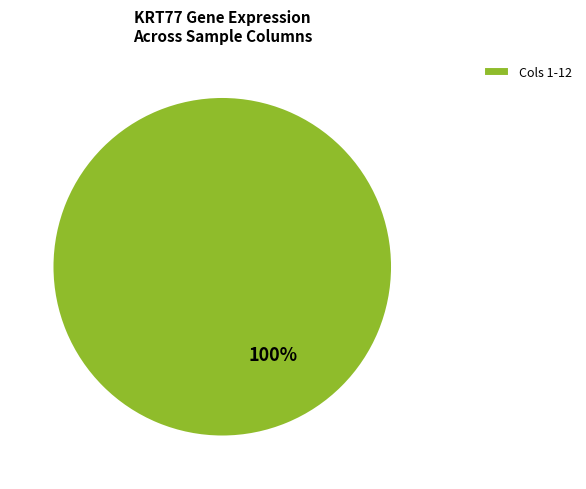

How many slices are in this pie chart?

1